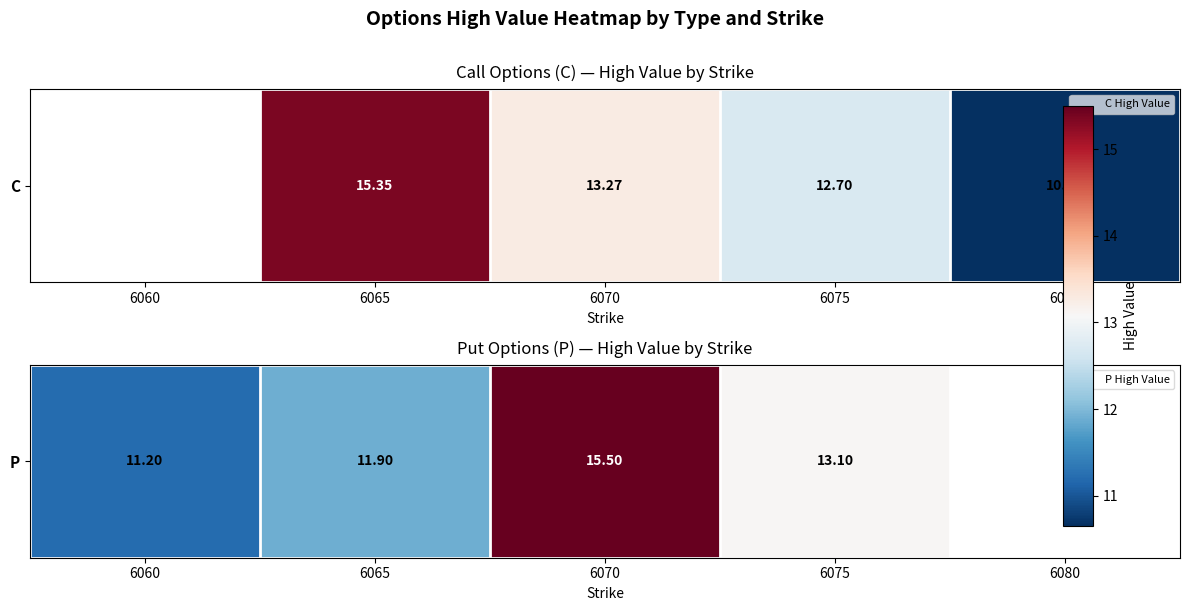

Where is the data nearest to the value 13?

6075